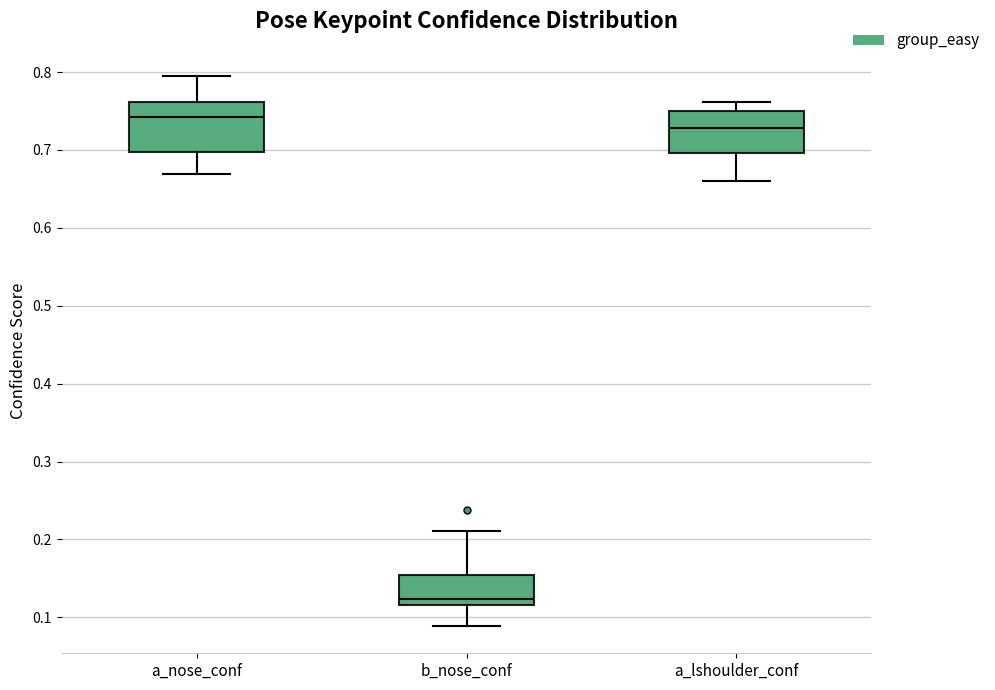

Where does the median line of the box for a_nose_conf sit on the y-axis? The values are not printed on the chart, so give them approximately, as read against the axis.

0.74